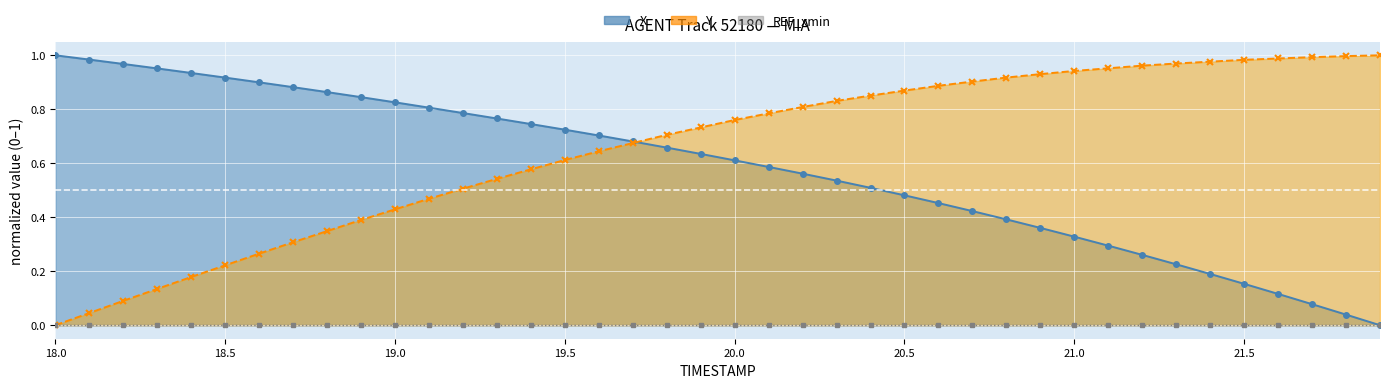

What is the maximum value for X (line)?

1.0